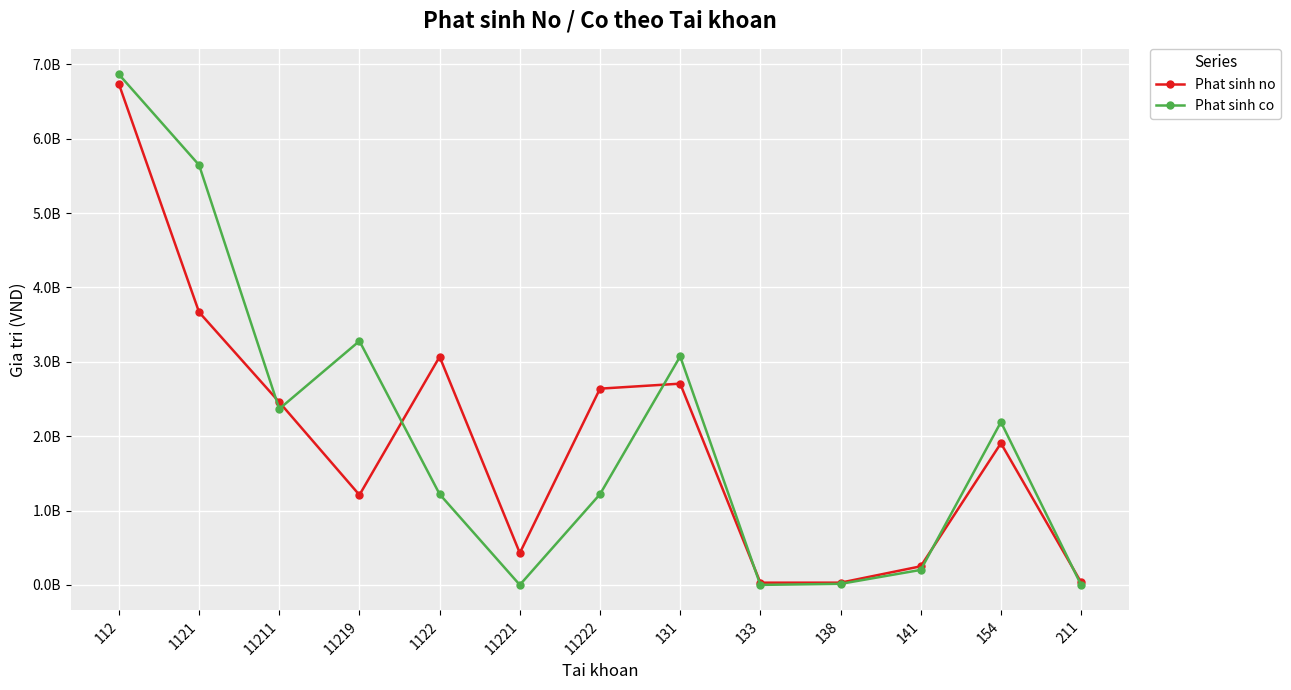

Where is Phat sinh co nearest to the value 3431993818?

11219